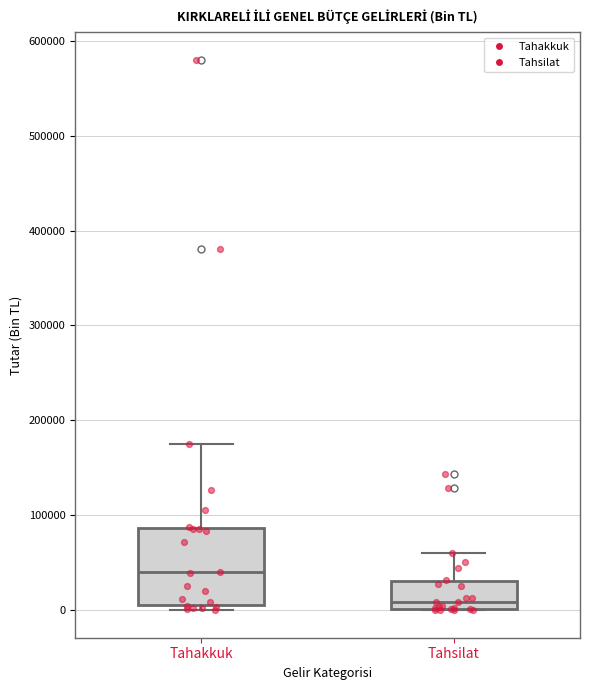

Reading left to right, transcribe this box plot: for each box, give where its median line is, the range the box spans, and where its two whiskers end, as read against the y-axis. The values are not printed on the chart, so give them approximately, as read against the axis.

Tahakkuk: median 40000, box 10000 to 90000, whiskers 0 to 180000
Tahsilat: median 10000, box 0 to 30000, whiskers 0 to 60000